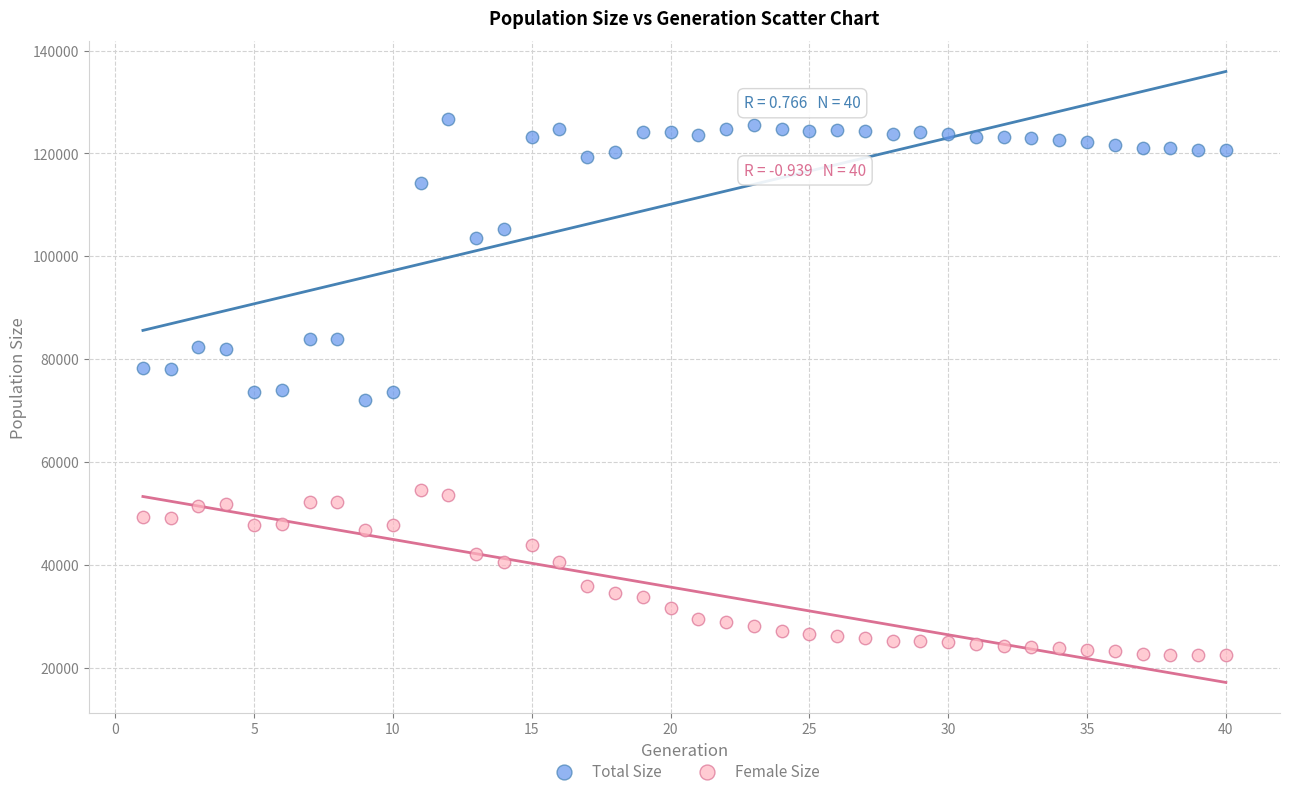

What are all the series names shown in the legend?

Total Size, Female Size